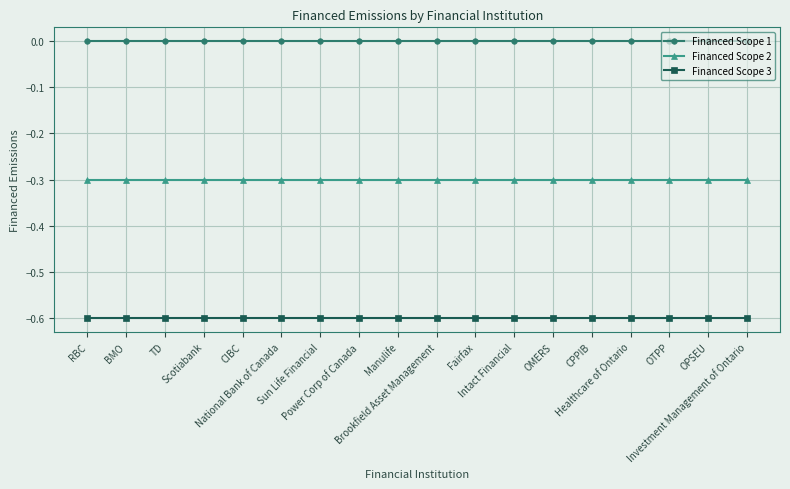

What is the spread (max minus min) of values at Investment Management of Ontario?

0.6